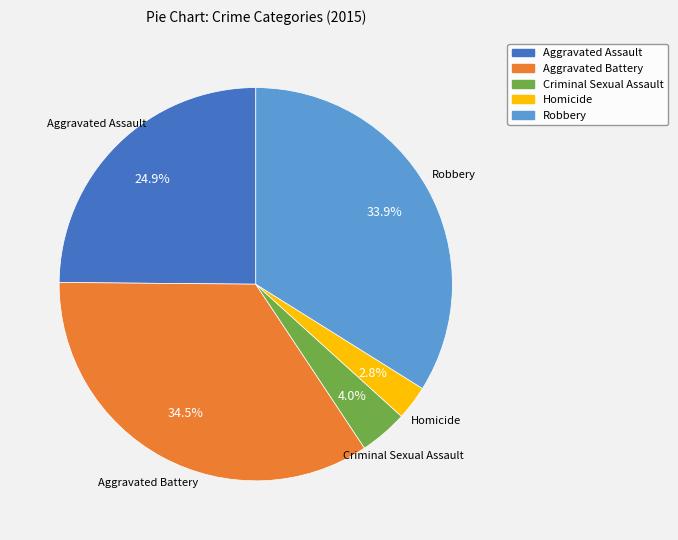

What is the largest slice in the pie chart?

Aggravated Battery